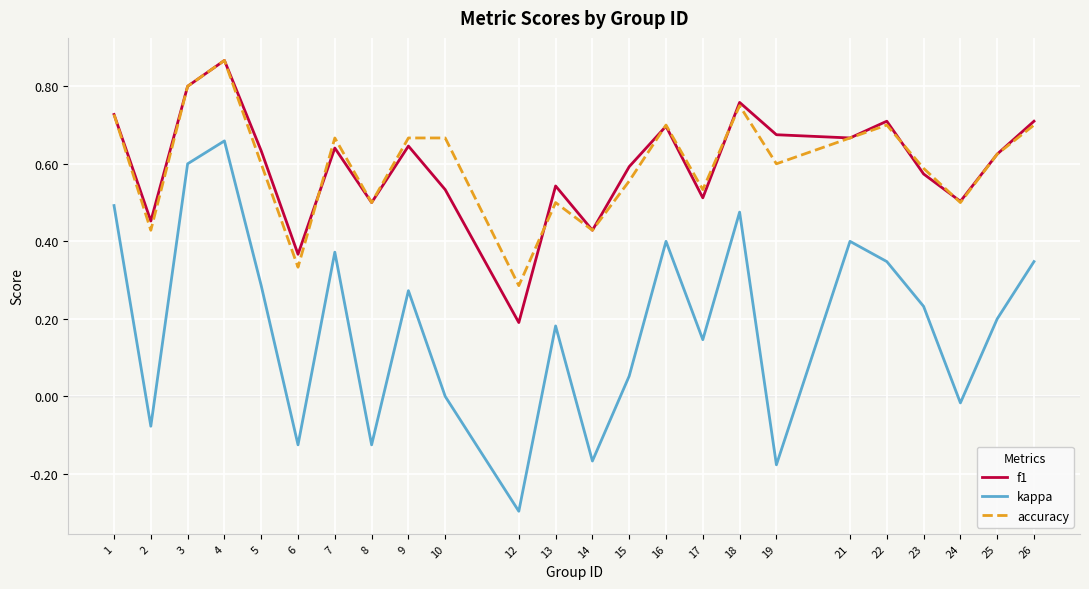

True or false: kappa and f1 intersect in this chart.

False